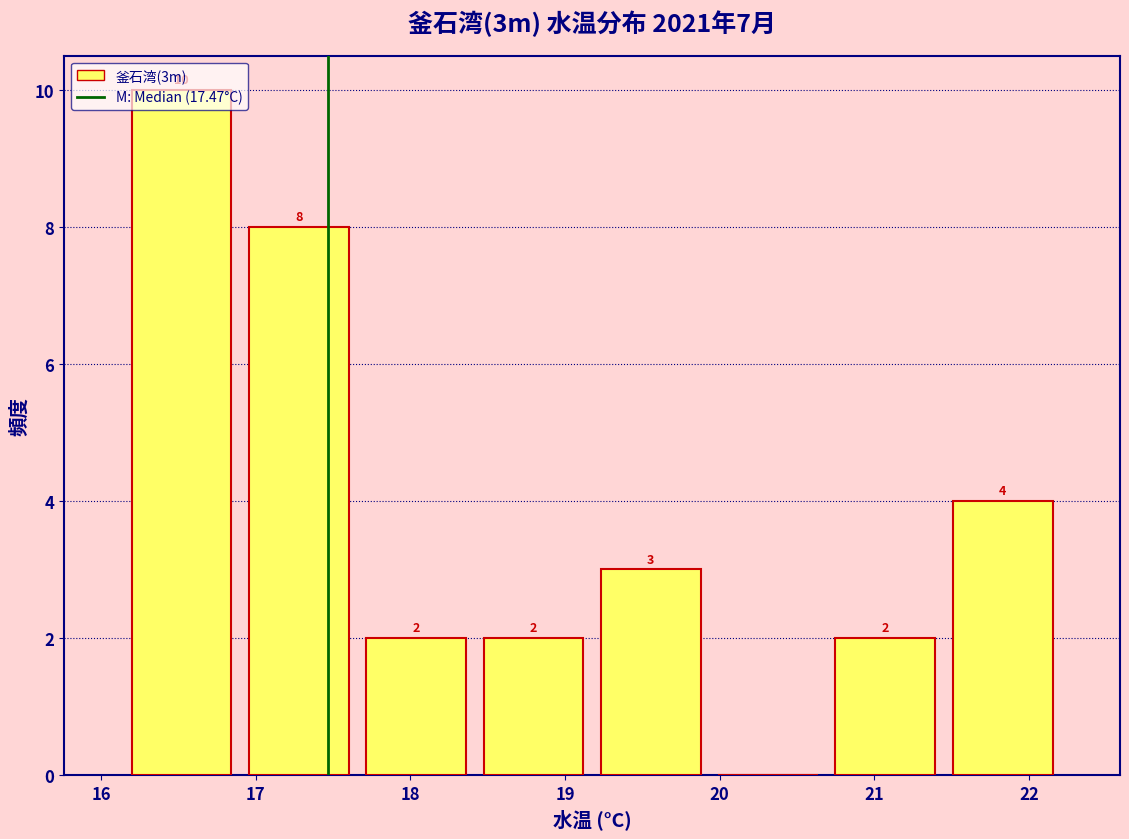

Over which range of the x-axis is the bar tallest?

16.1 to 16.9